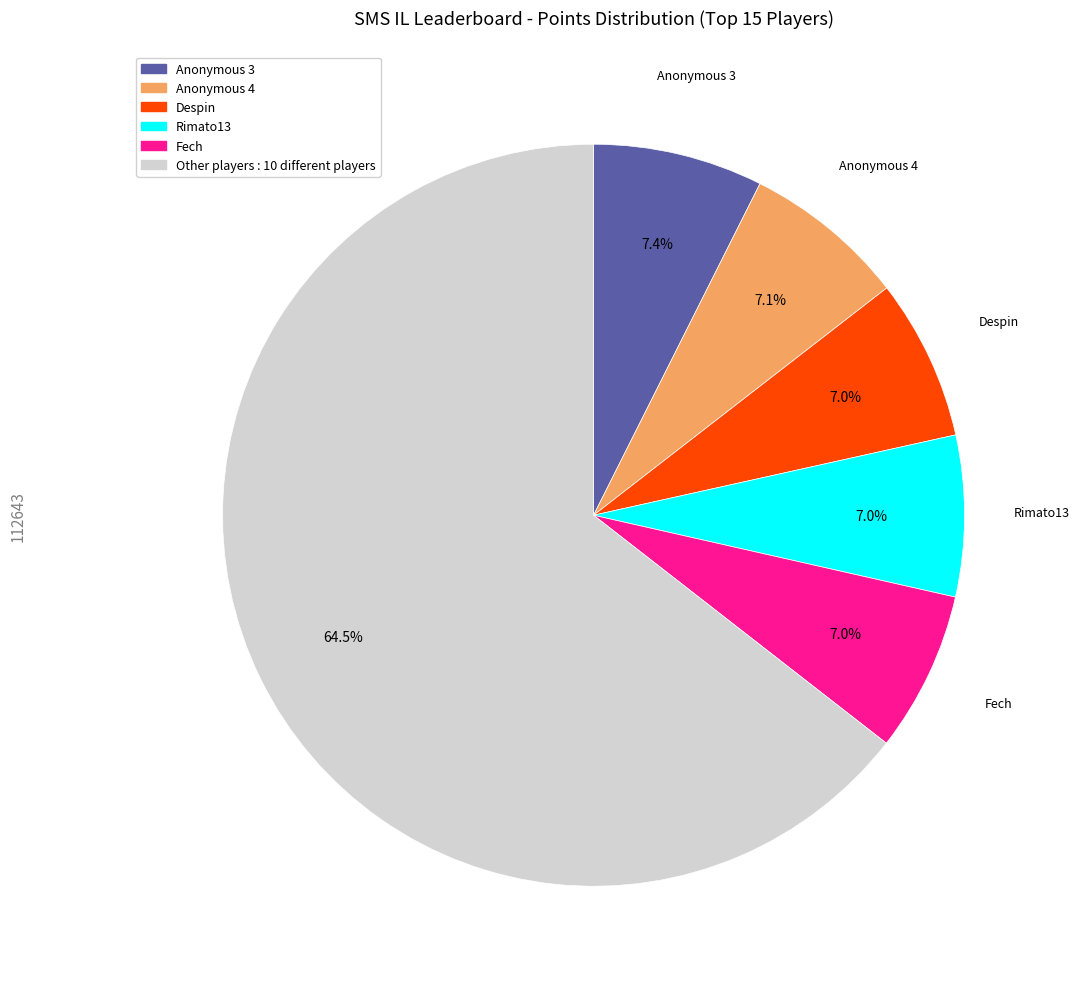

Is there a majority slice in this chart?

Yes